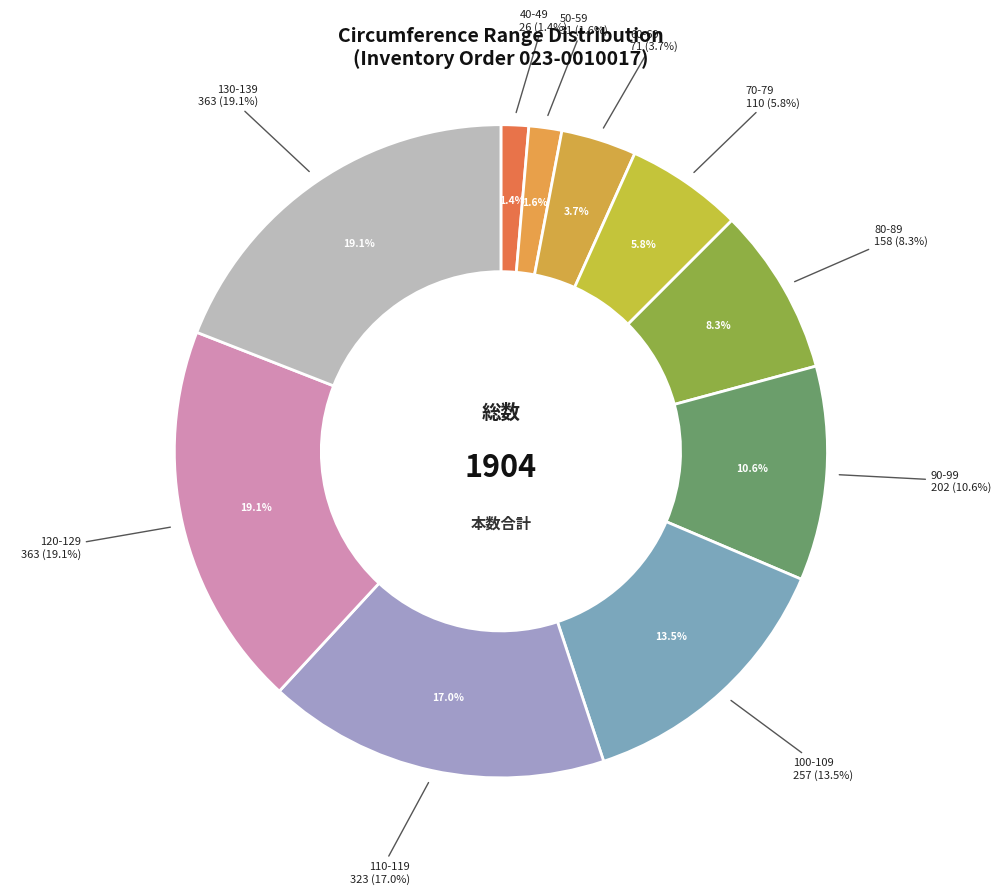

Combined, do 40-49 and 60-69 account for over 50%?

No